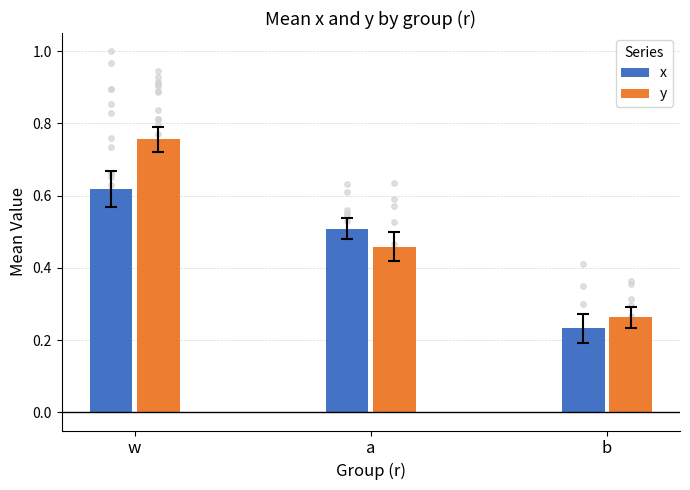

At how many categories does at least one series exceed 0?

3